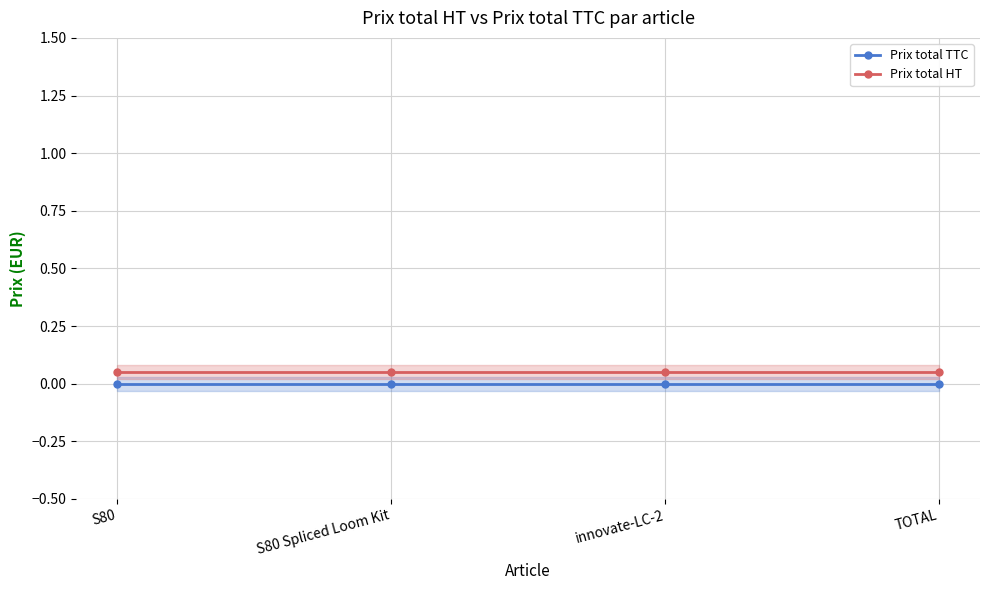

The value of Prix total HT at TOTAL is 0.0. True or false?

False